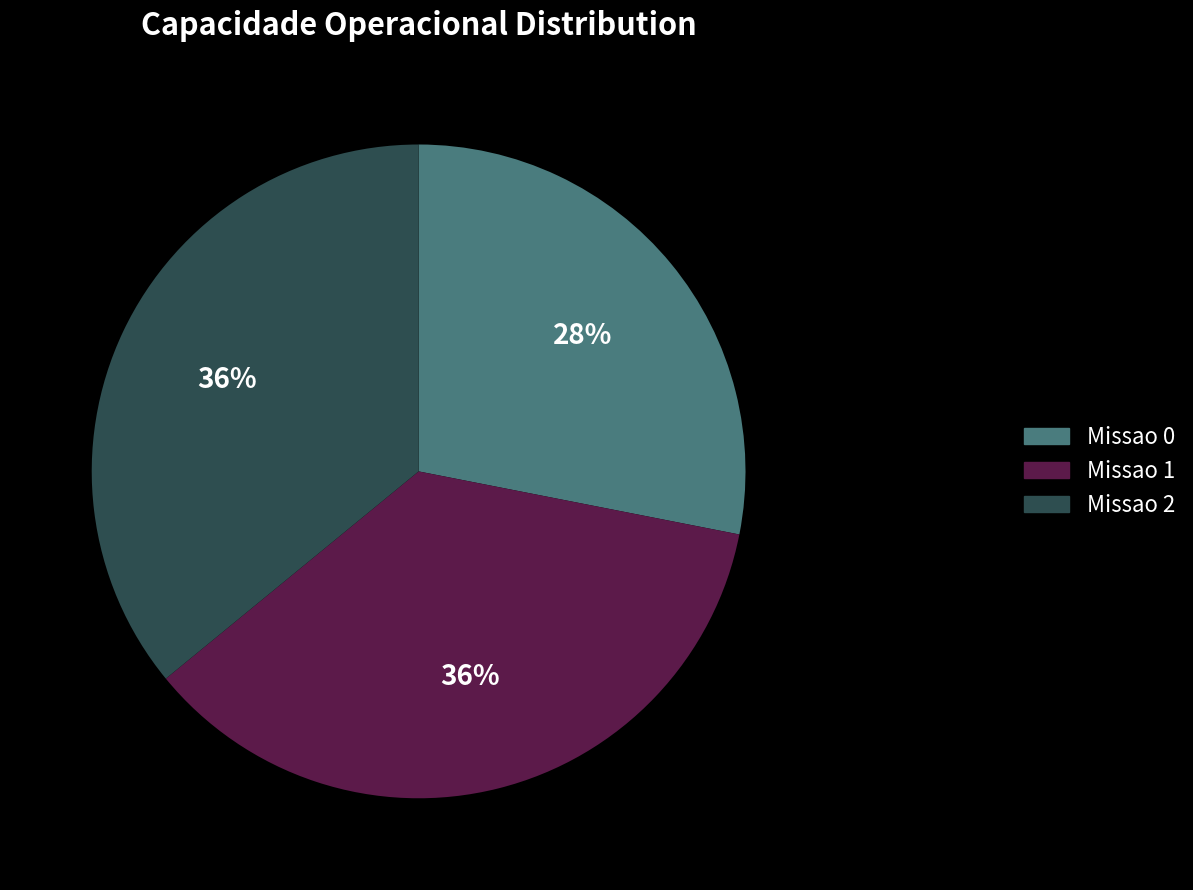

What percentage is the Missao 1 slice, to the nearest percent?

36%